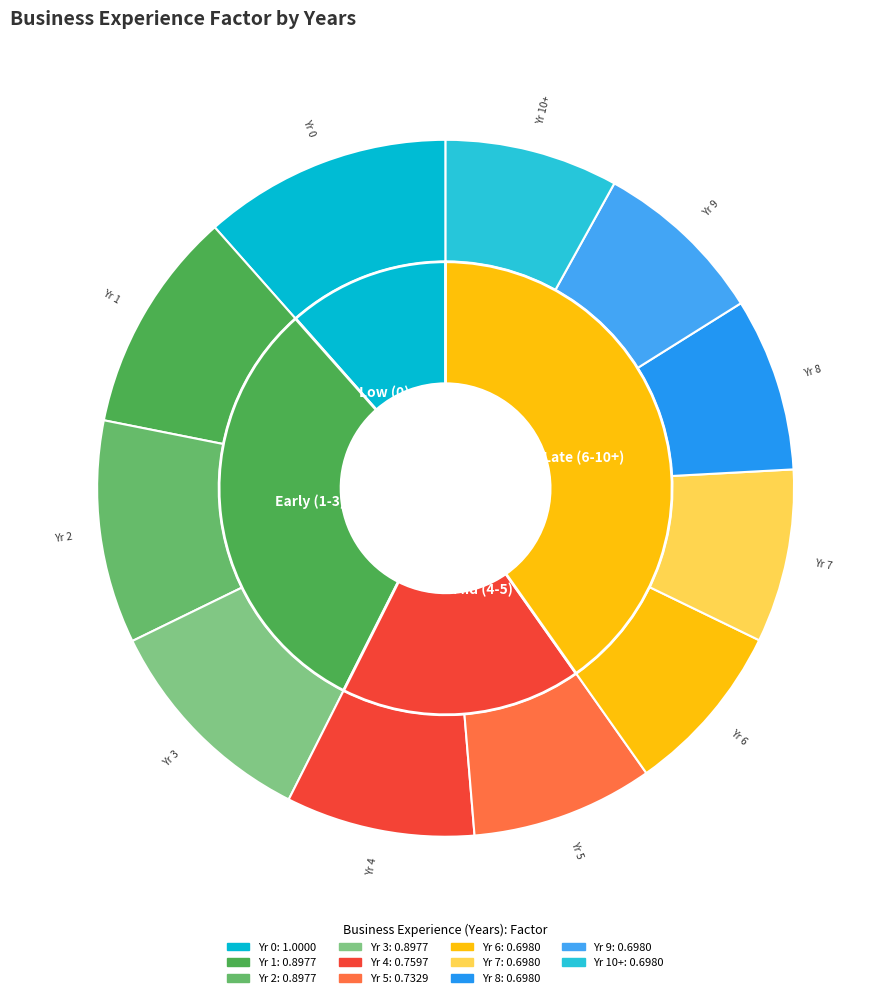

Count the number of slices in the pie.

11